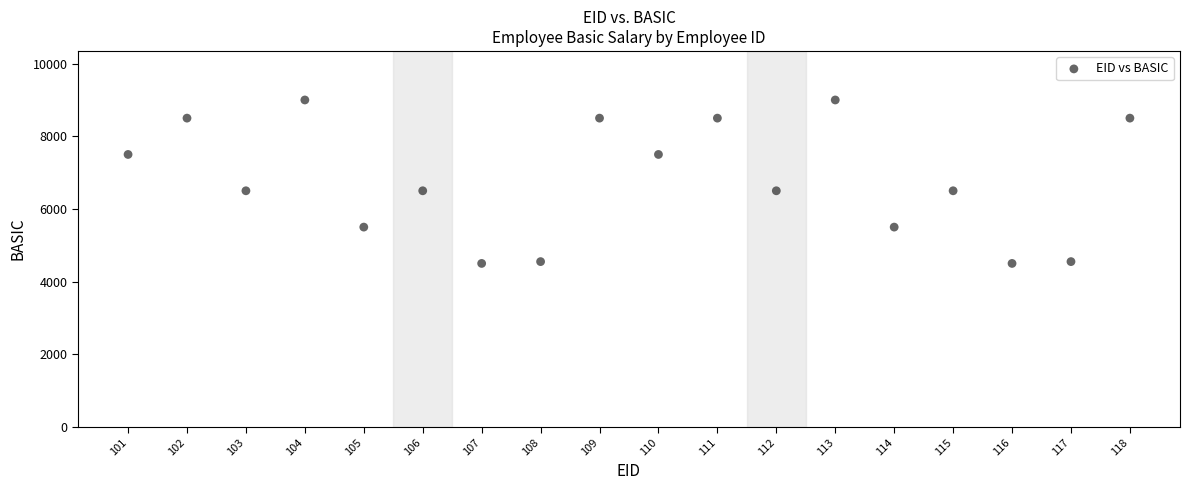

What is the range of Y values (max minus min)?

4500